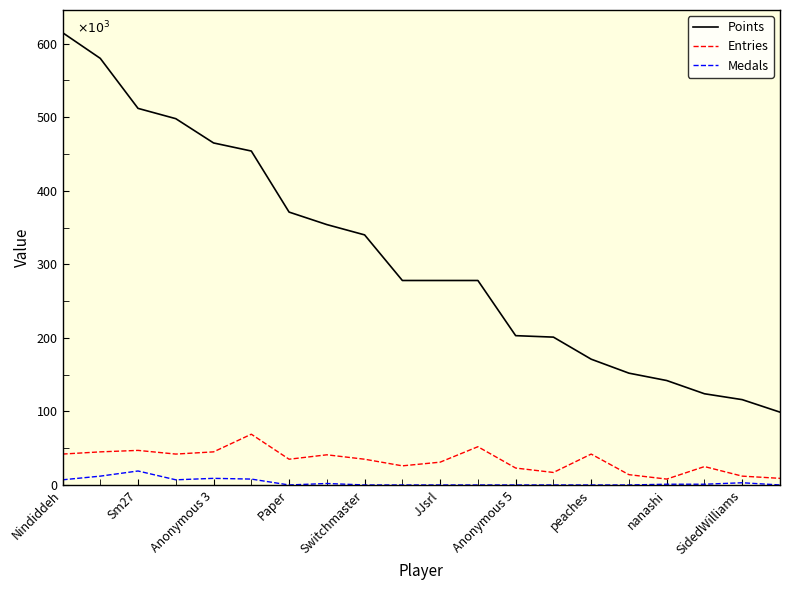

What is the difference between the maximum and minimum values in the Medals series?

19